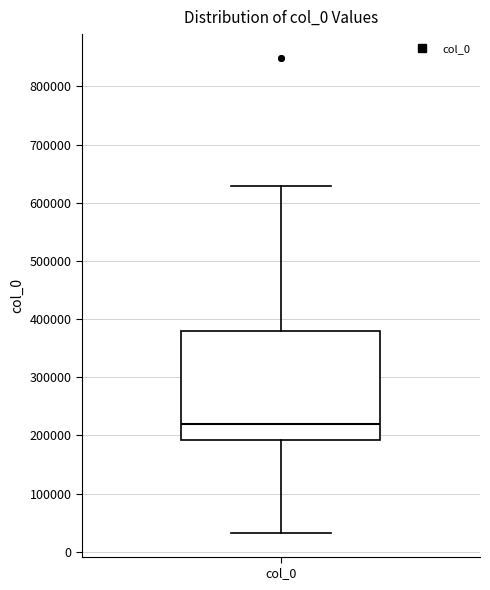

Read this box plot against the y-axis: the position of the median line, the range covered by the box, and the ends of both whiskers. The values are not printed on the chart, so give them approximately, as read against the axis.

median 220000, box 190000 to 380000, whiskers 30000 to 630000